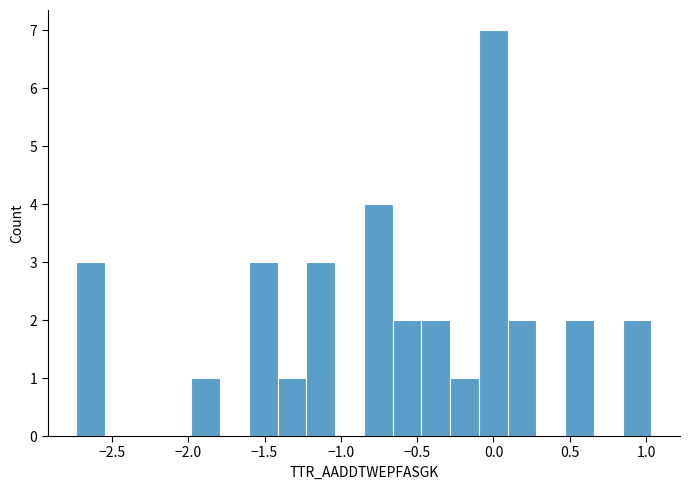

Read against the x-axis, roughly where is the centre of the tallest bar?

0.00